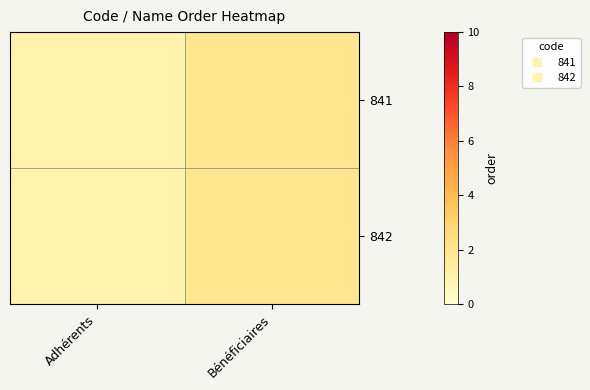

Reading right to left, extract all data points from this chart.

841: Bénéficiaires=2	Adhérents=1
842: Bénéficiaires=2	Adhérents=1